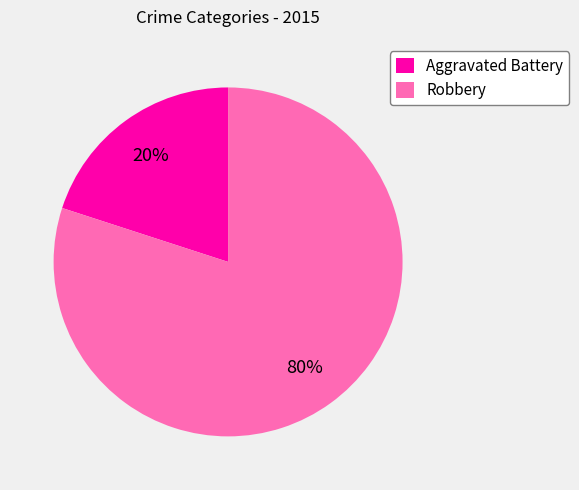

Is the sum of Robbery and Aggravated Battery greater than half?

Yes